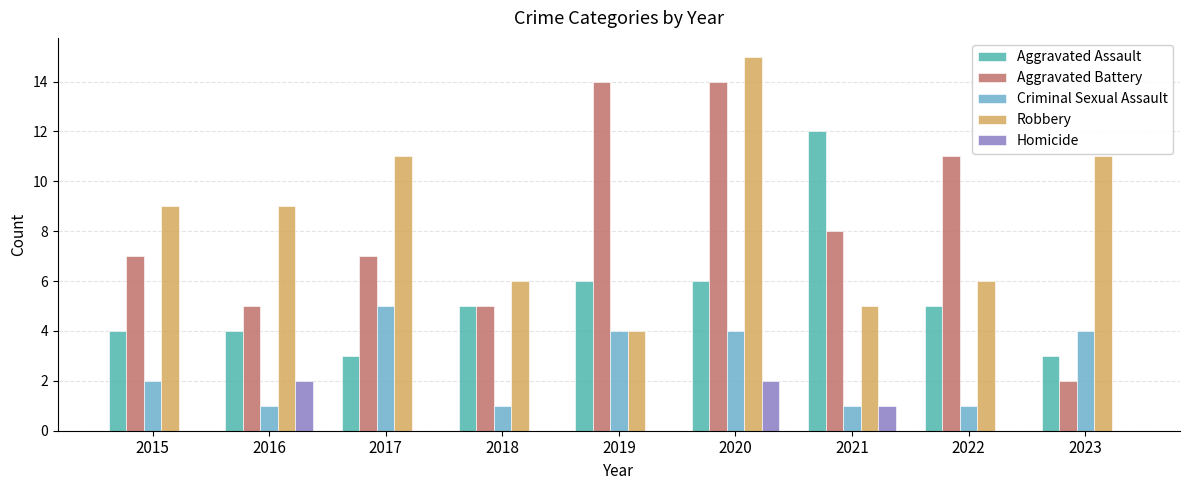

Is it true that Robbery equals 2 at 2021?

False